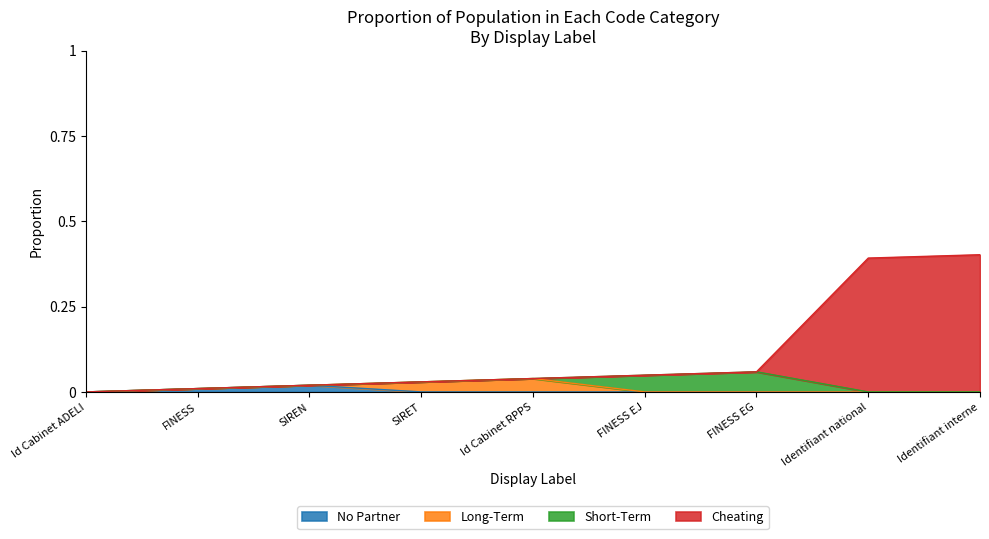

True or false: No Partner has a value of 0.0 at SIRET.

True